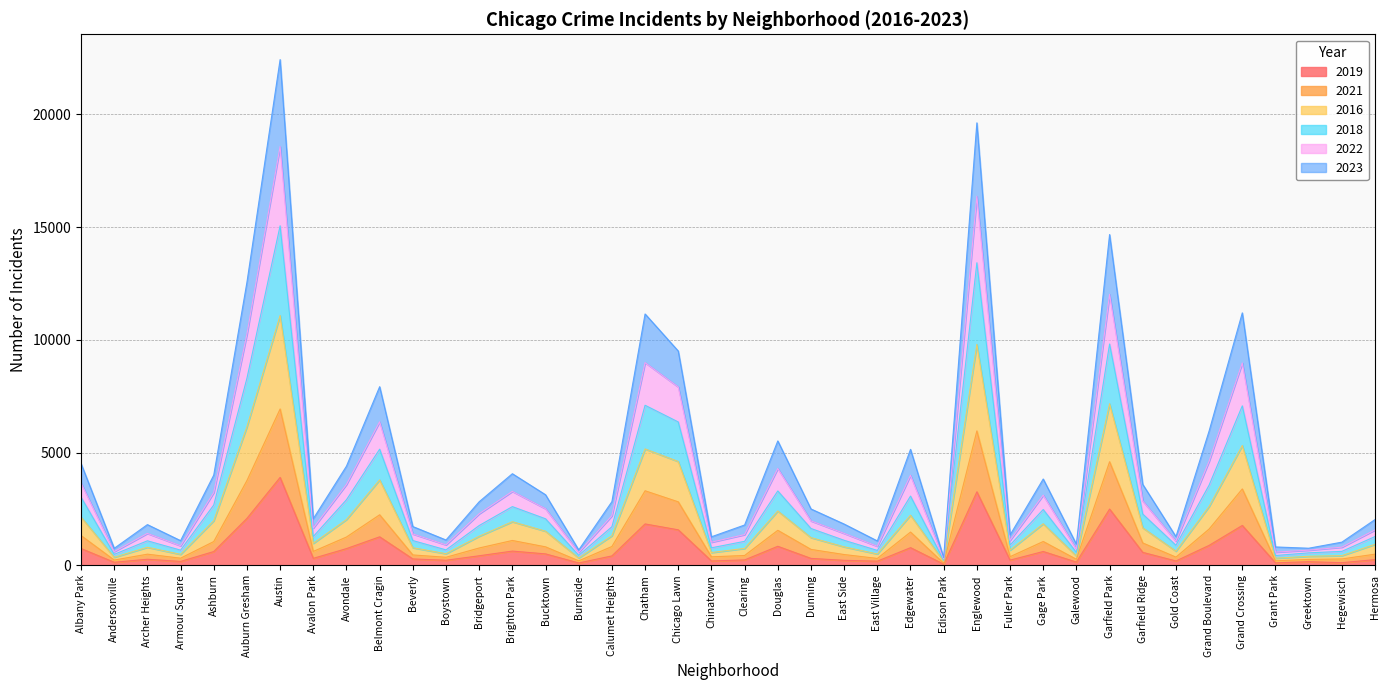

Does the chart have visible grid lines?

Yes